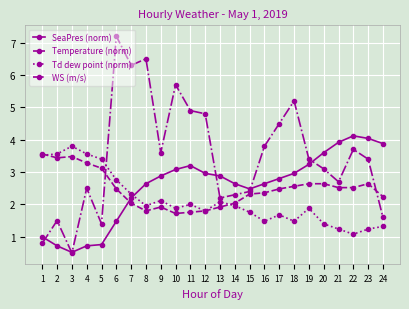

At which category is the sum across all series the highest?

6